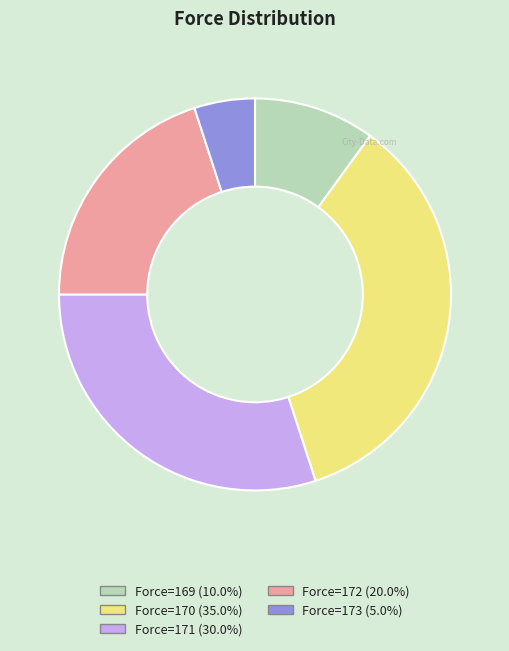

Combined, do Force=169 (10.0%) and Force=171 (30.0%) account for over 50%?

No